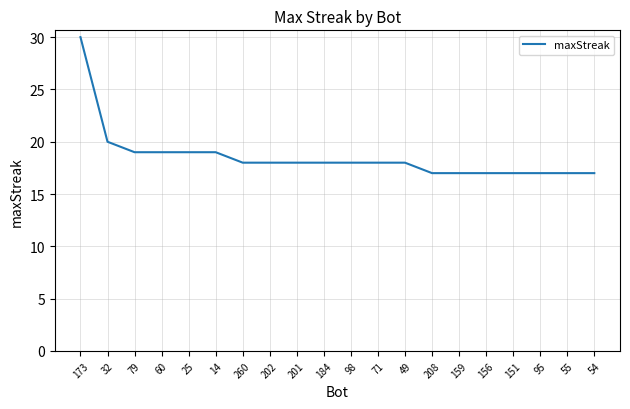

What position from the right is 184?

11